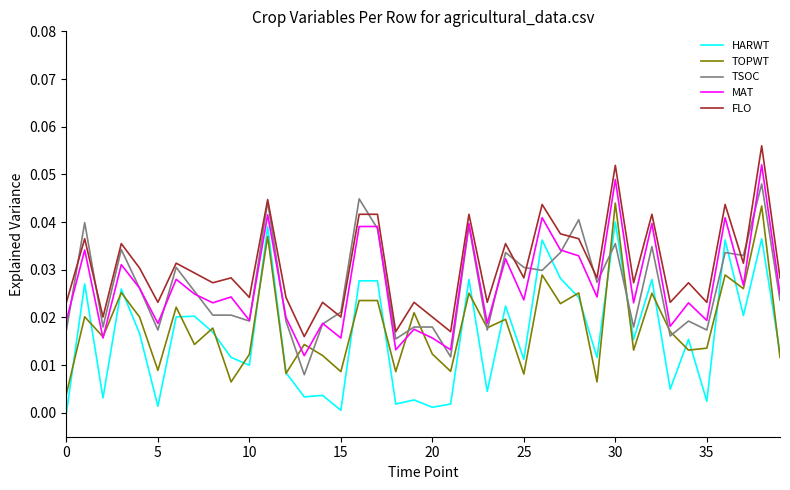

What are all the series names shown in the legend?

HARWT, TOPWT, TSOC, MAT, FLO